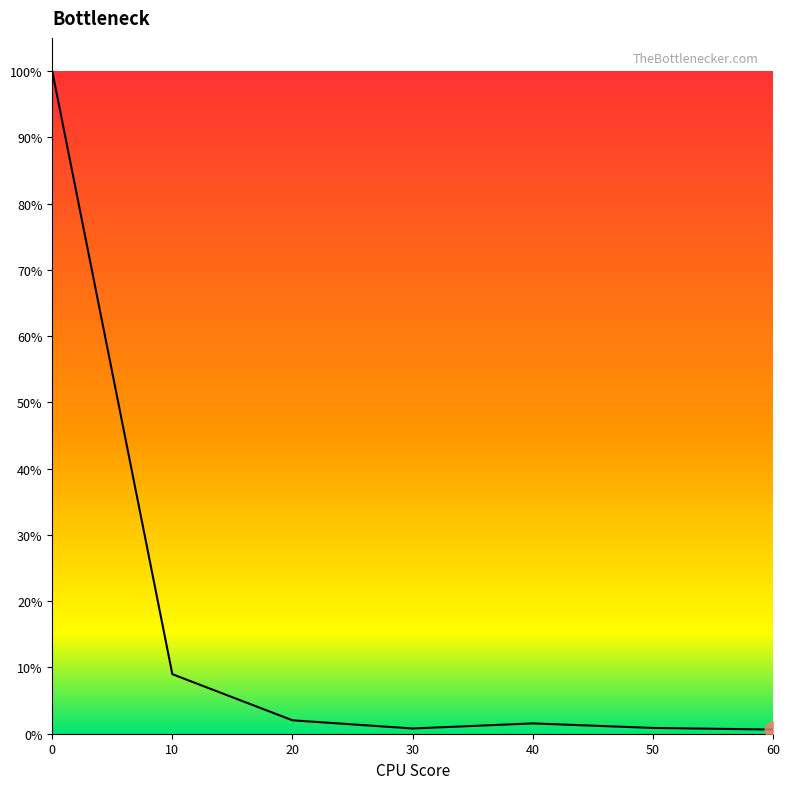

The chart shows a value of 1.6 at 40. True or false?

True